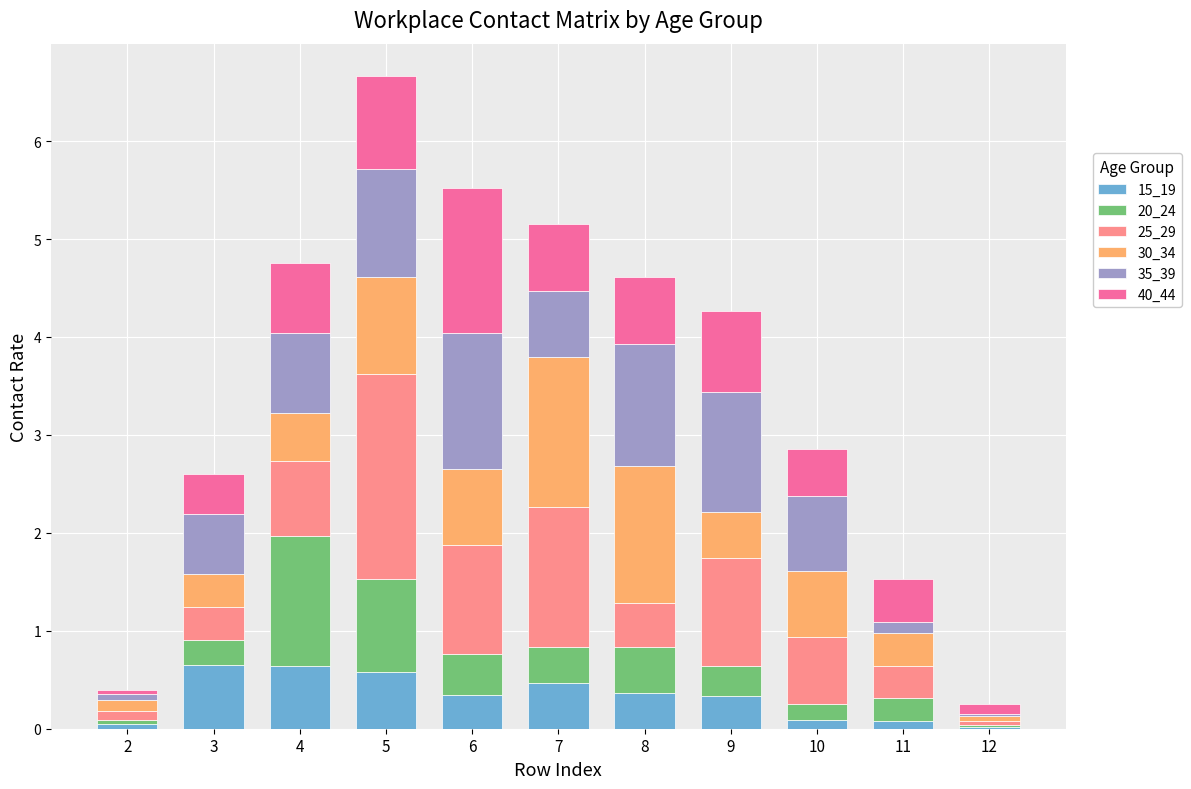

What is the total value across all series at 4?

4.8